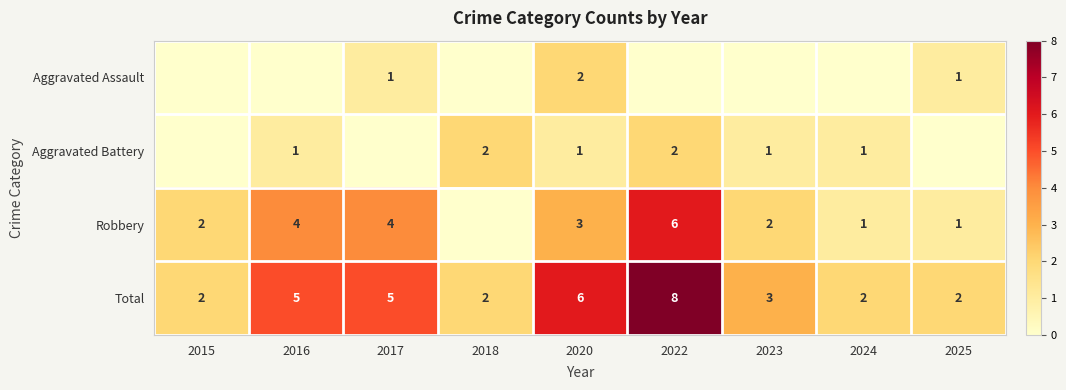

What is the approximate value of Total at 2017?

5